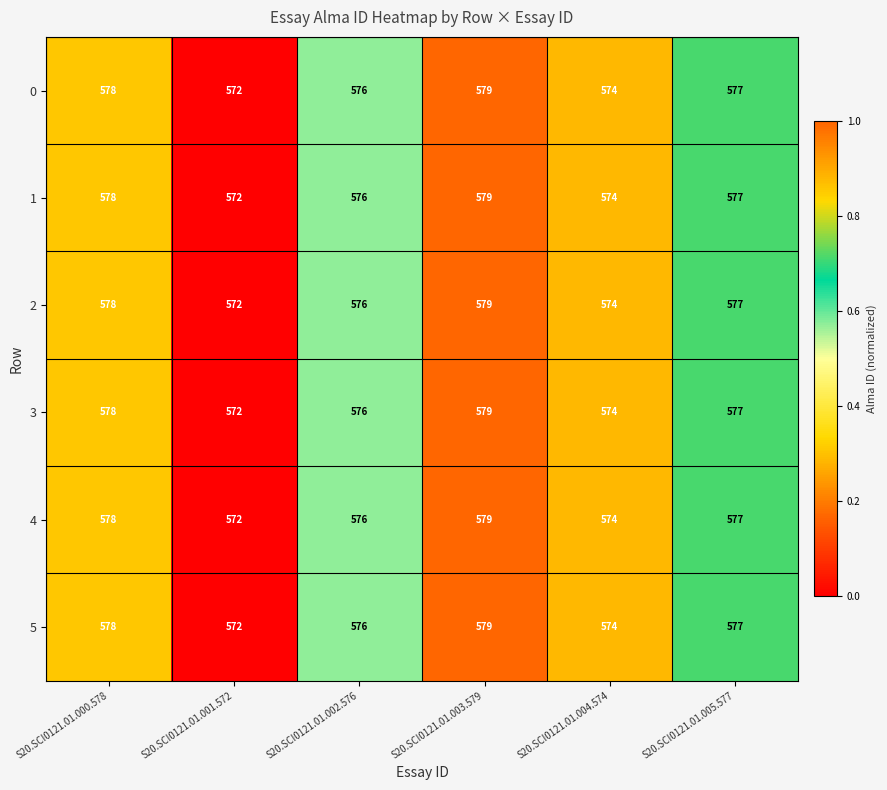

How many data points does each series have?

6